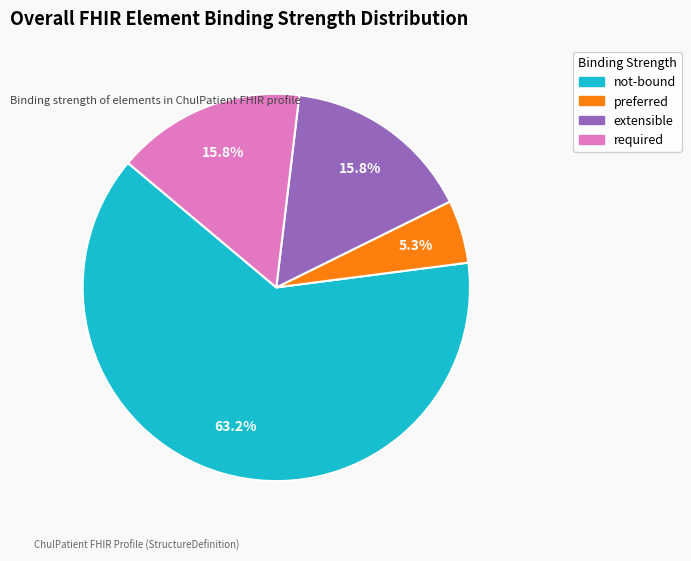

Is there any slice that represents more than half of the pie?

Yes